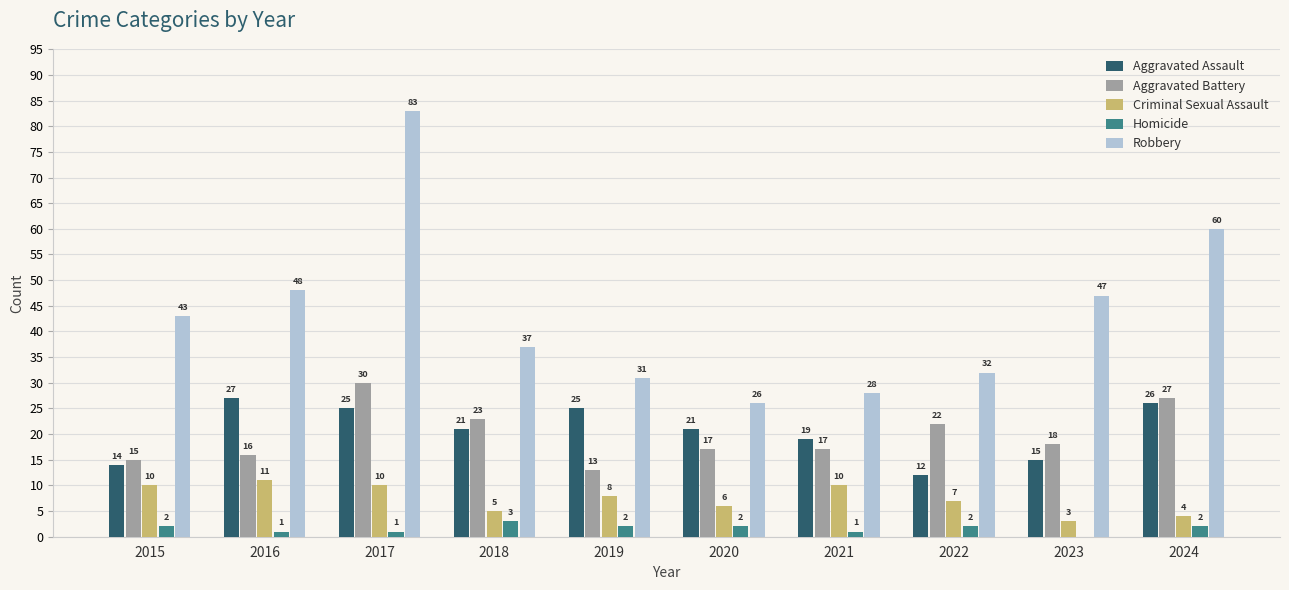

Reading left to right, list all the values displayed in this chart.

Aggravated Assault: 14	27	25	21	25	21	19	12	15	26
Aggravated Battery: 15	16	30	23	13	17	17	22	18	27
Criminal Sexual Assault: 10	11	10	5	8	6	10	7	3	4
Homicide: 2	1	1	3	2	2	1	2	0	2
Robbery: 43	48	83	37	31	26	28	32	47	60